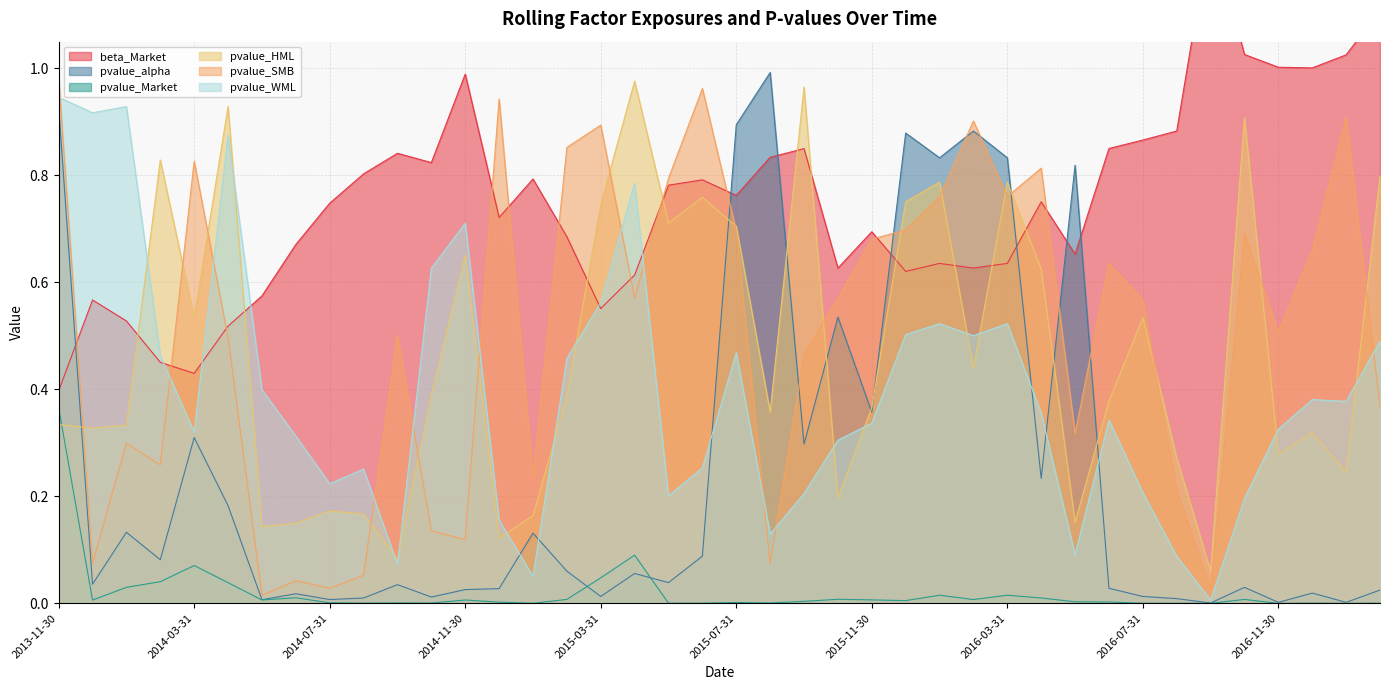

How many lines are shown in the chart?

6